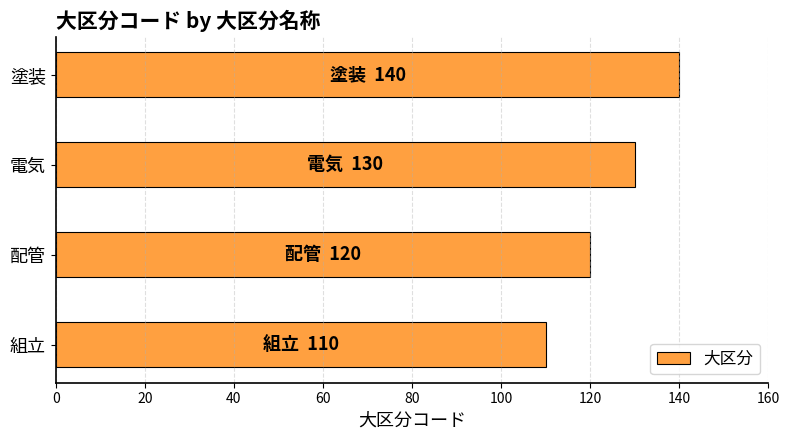

What is the sum of the values at 配管 and 塗装?

260